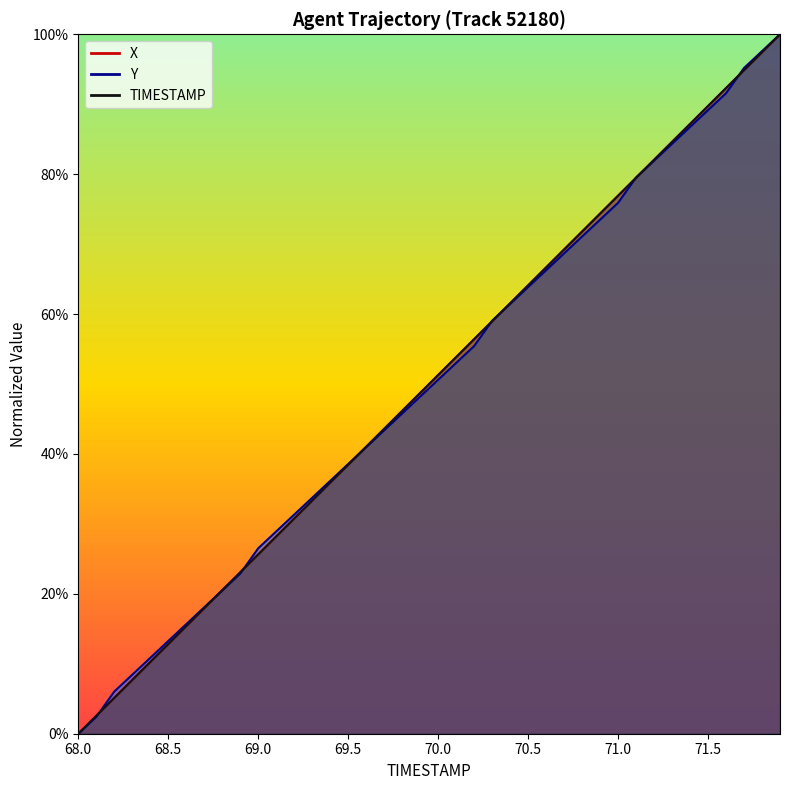

At which label is X closest to 50?

69.9